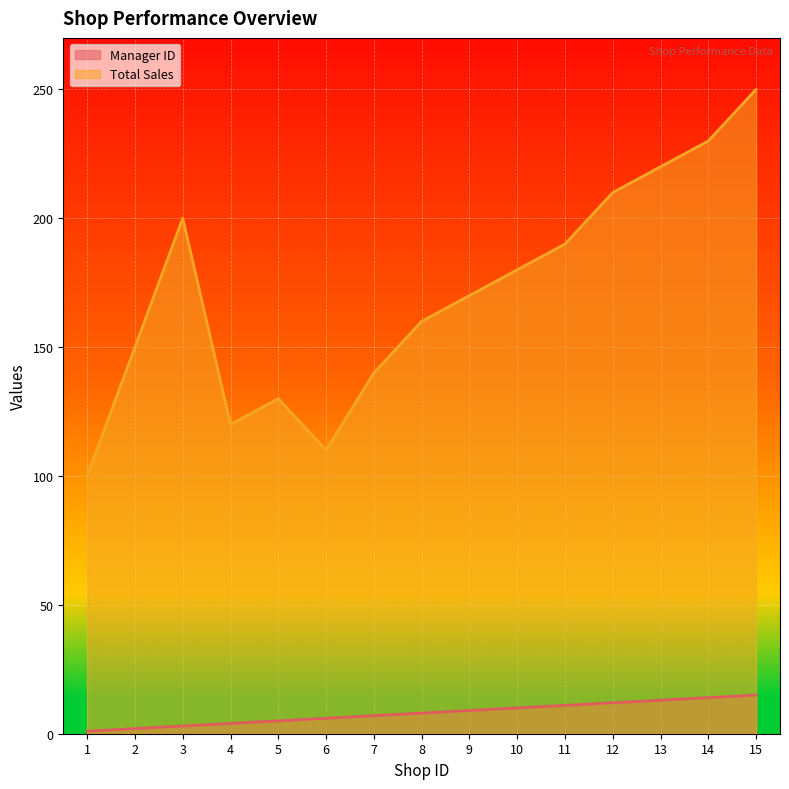

What is the lowest value of the Manager ID series?

1